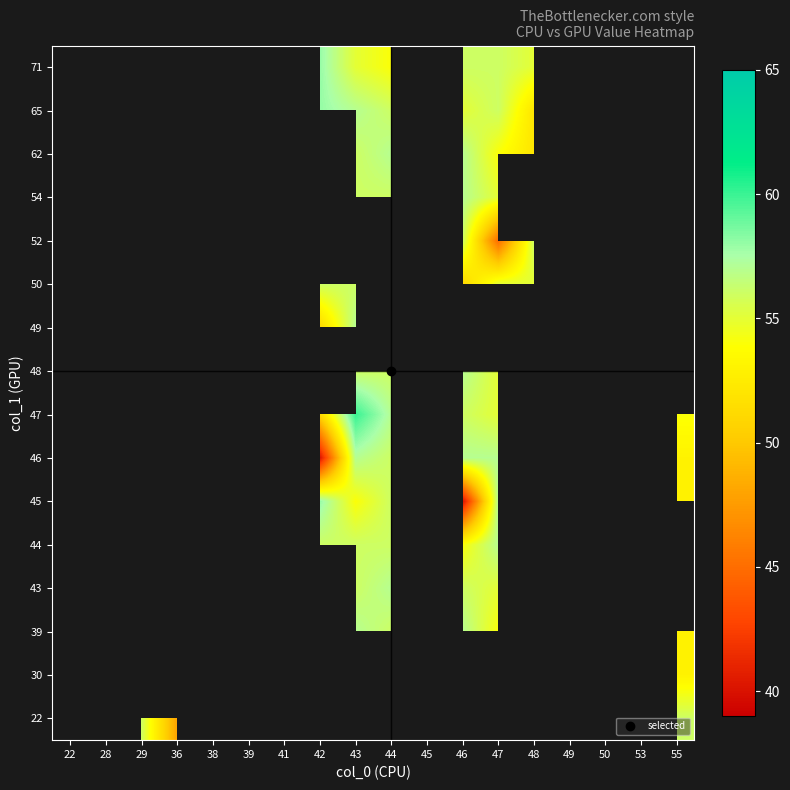

At which category is the sum across all series the highest?

47